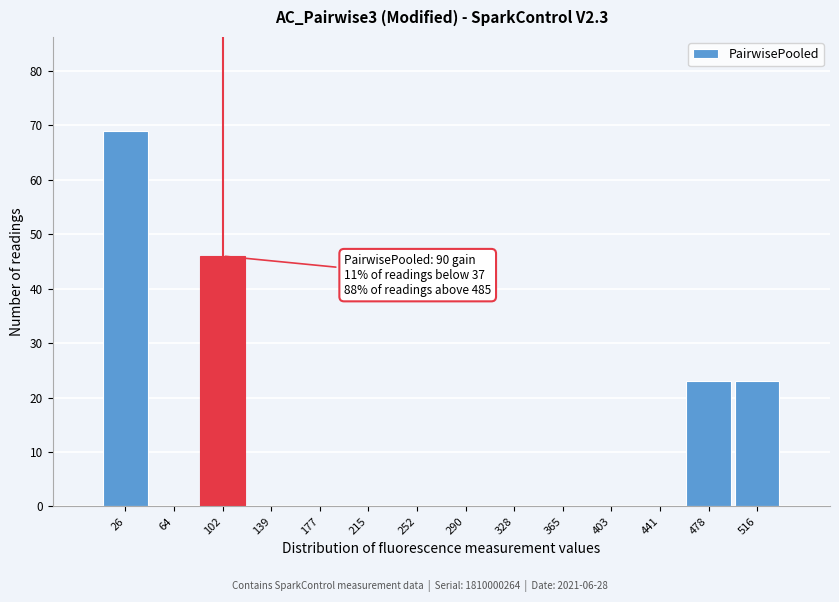

Over which range of the x-axis is the bar tallest?

10 to 45